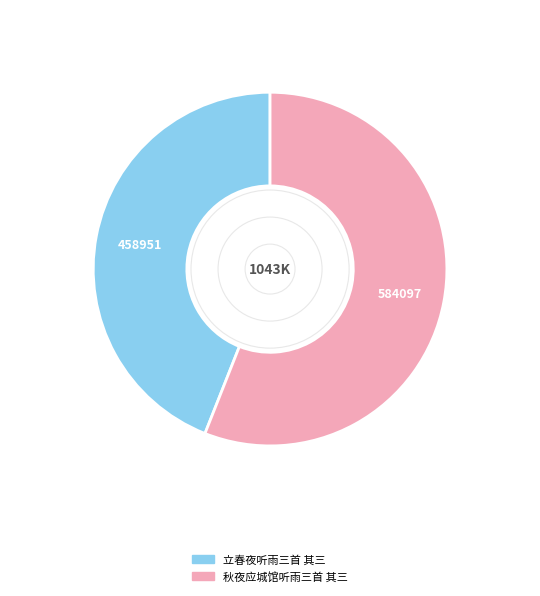

Which category has the smallest portion of the pie?

立春夜听雨三首 其三